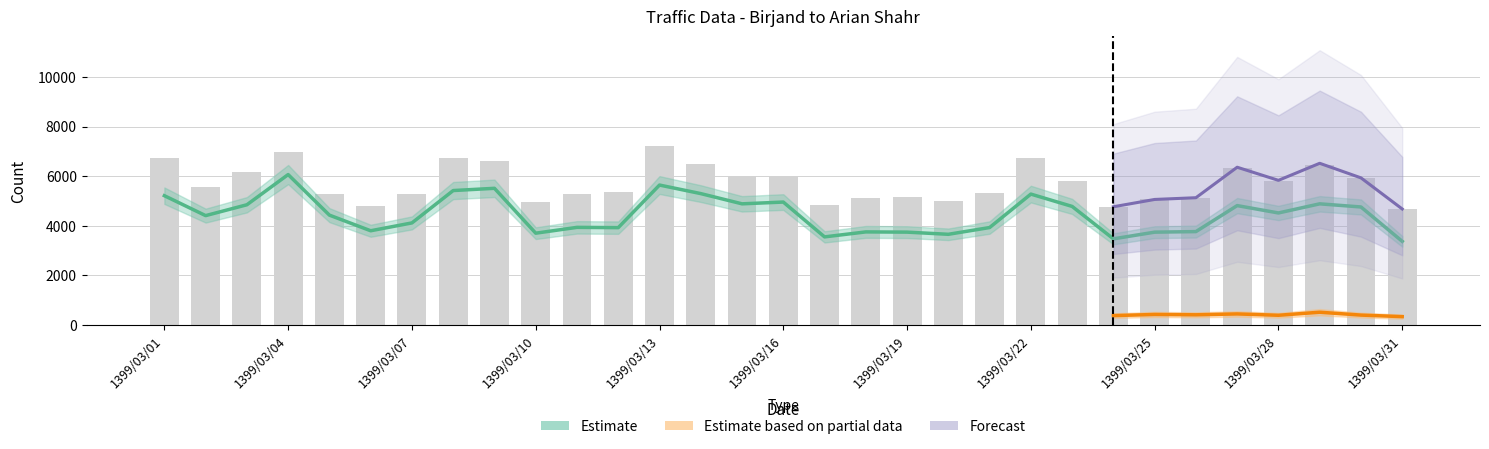

Which series has the largest total across all categories?

Estimated Count